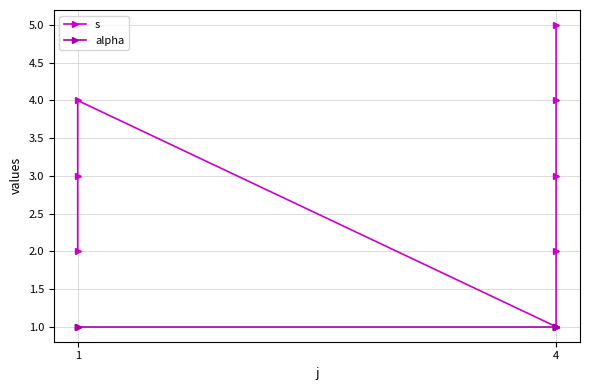

True or false: alpha and s intersect in this chart.

False